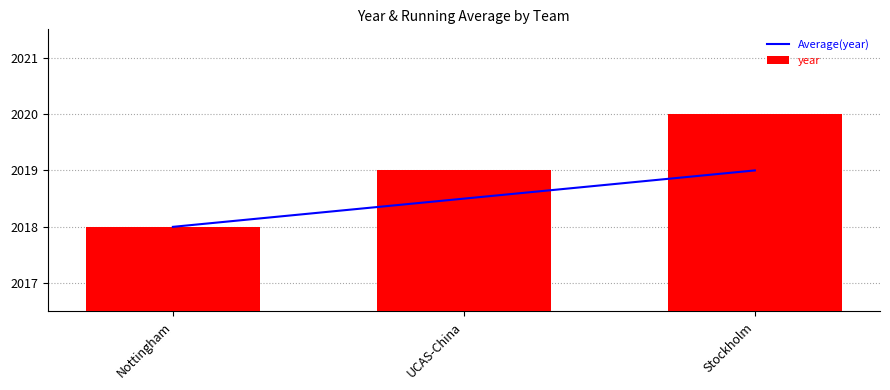

List the series in order of their overall mean, lowest first.

Average(year), year